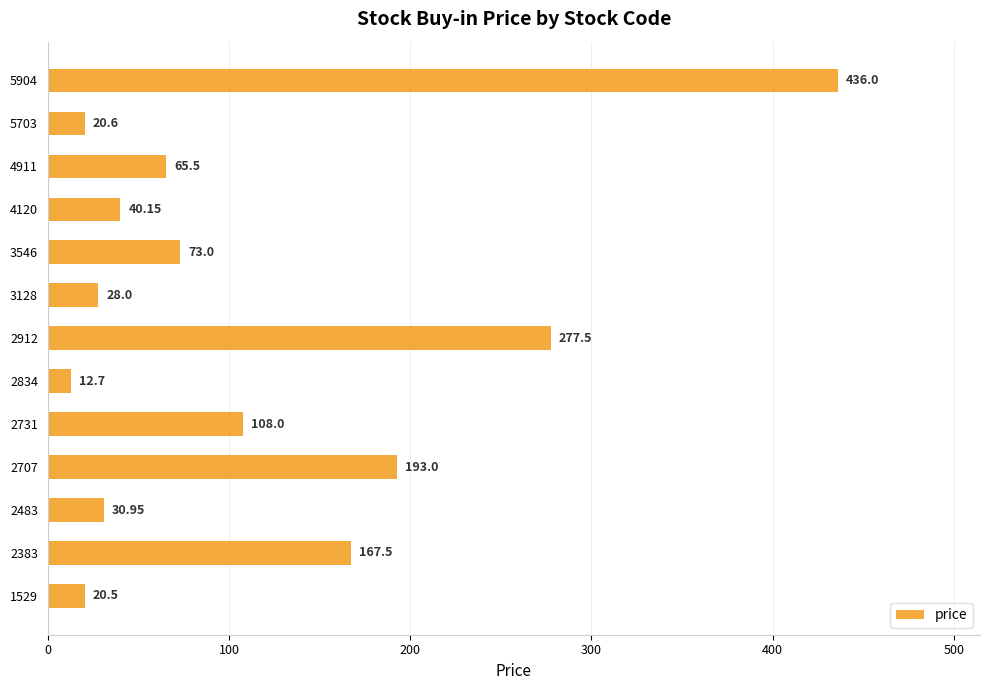

Between 4120 and 2383, which is larger?

2383